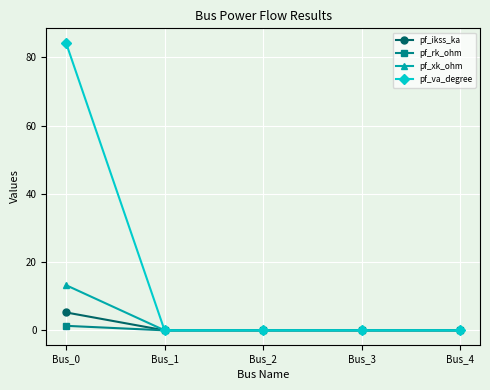

How many lines are shown in the chart?

4